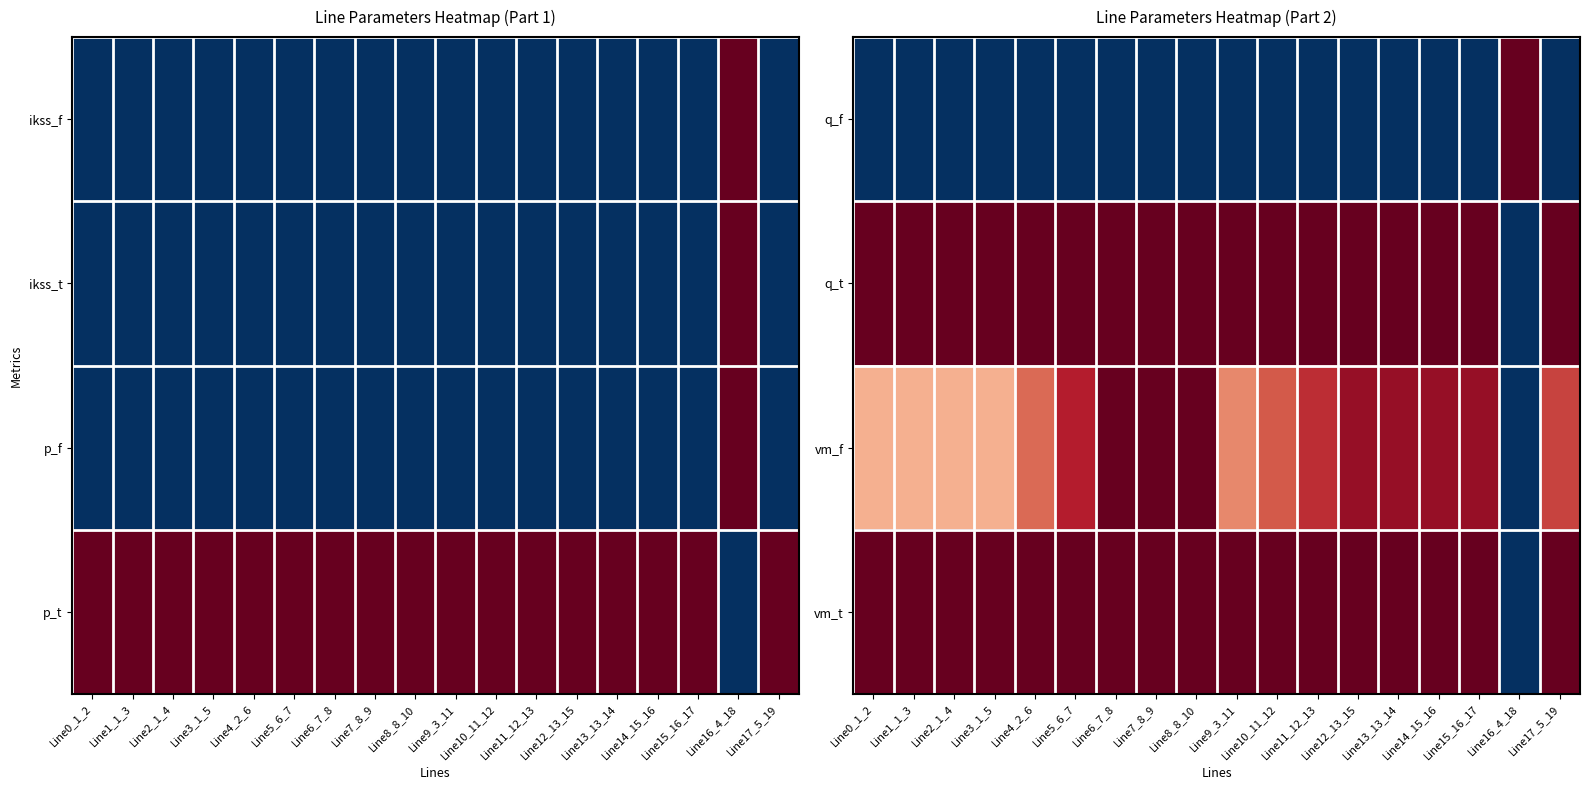

How many values in the vm_f series exceed 0?

17